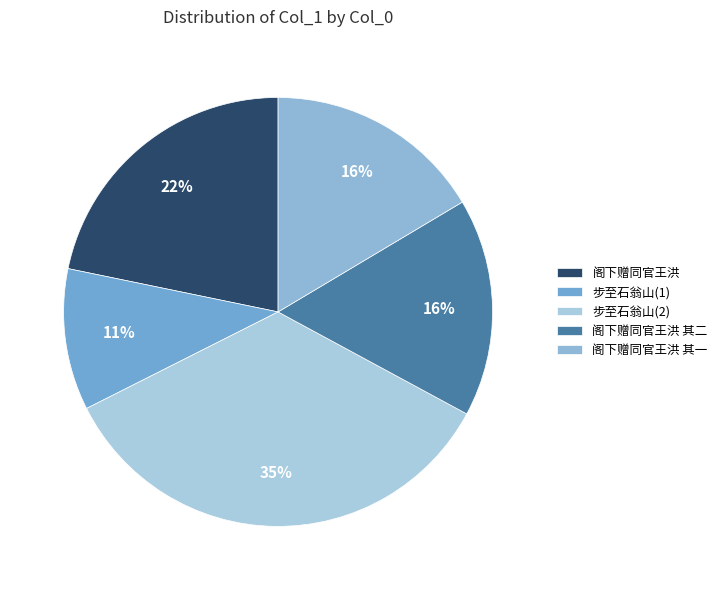

Count the number of slices in the pie.

5